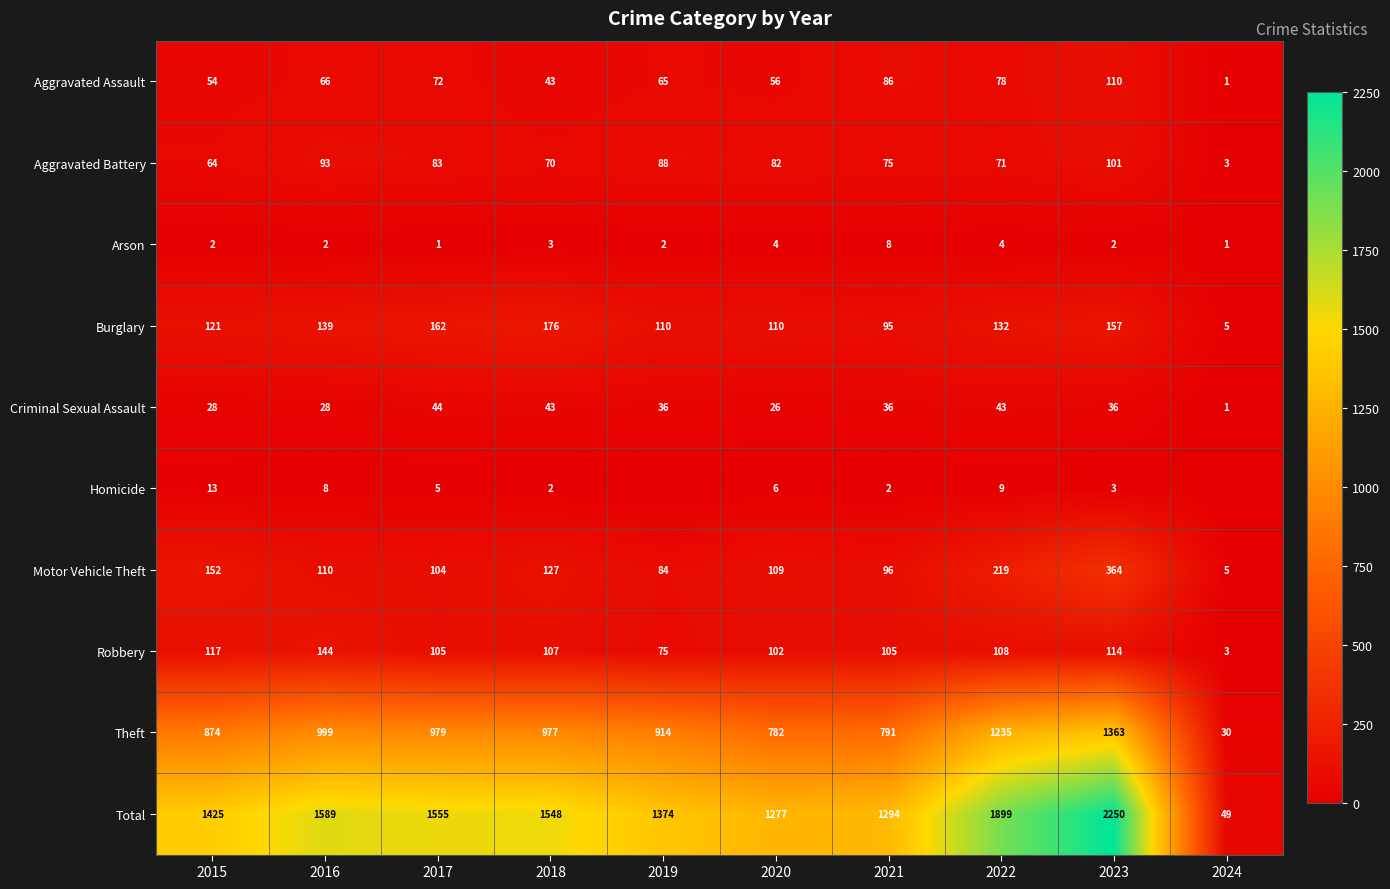

At 2021, list the series in order from largest to smallest.

Total, Theft, Robbery, Motor Vehicle Theft, Burglary, Aggravated Assault, Aggravated Battery, Criminal Sexual Assault, Arson, Homicide